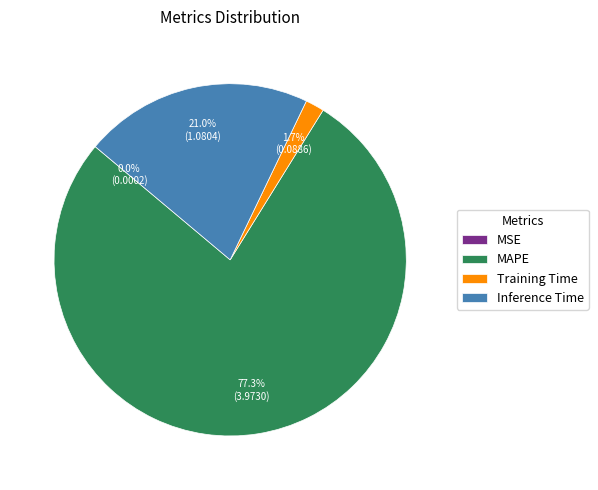

To the nearest percent, what is the difference between the Inference Time and MAPE slice percentages?

56%